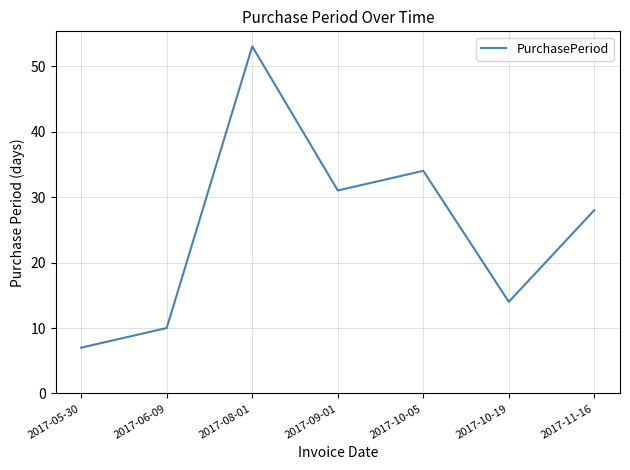

What is the difference between the second highest and second lowest values?

24